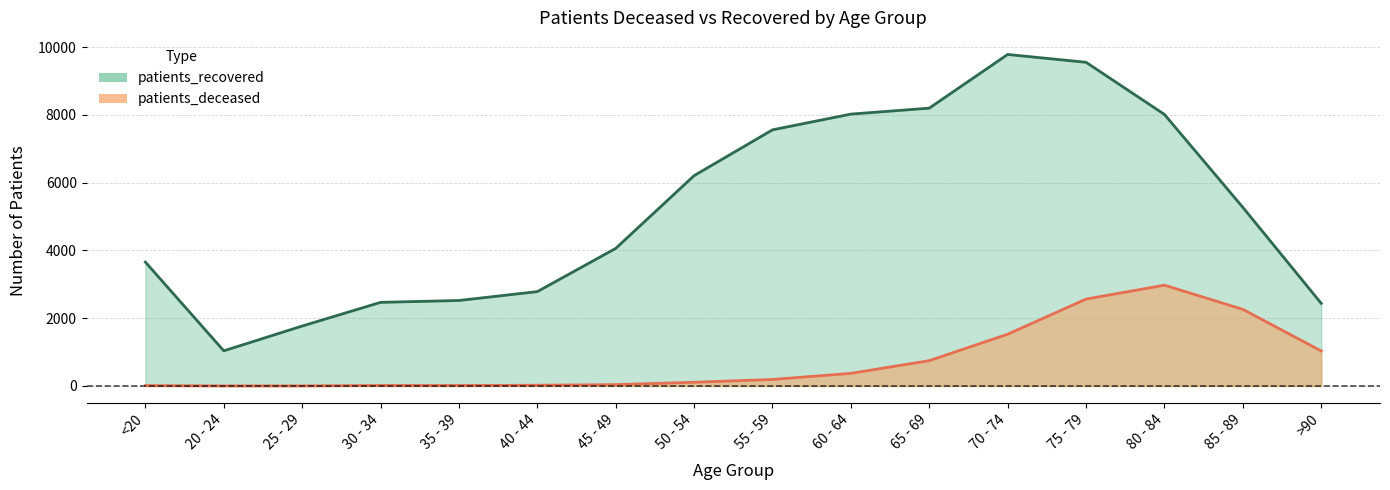

Reading right to left, what are all the values shown in this chart?

patients_deceased: >90=1034	85 - 89=2262	80 - 84=2975	75 - 79=2565	70 - 74=1528	65 - 69=748	60 - 64=373	55 - 59=193	50 - 54=110	45 - 49=41	40 - 44=22	35 - 39=15	30 - 34=15	25 - 29=3	20 - 24=3	<20=11
patients_recovered: >90=2439	85 - 89=5272	80 - 84=8014	75 - 79=9552	70 - 74=9783	65 - 69=8199	60 - 64=8023	55 - 59=7559	50 - 54=6207	45 - 49=4060	40 - 44=2785	35 - 39=2523	30 - 34=2468	25 - 29=1769	20 - 24=1038	<20=3657